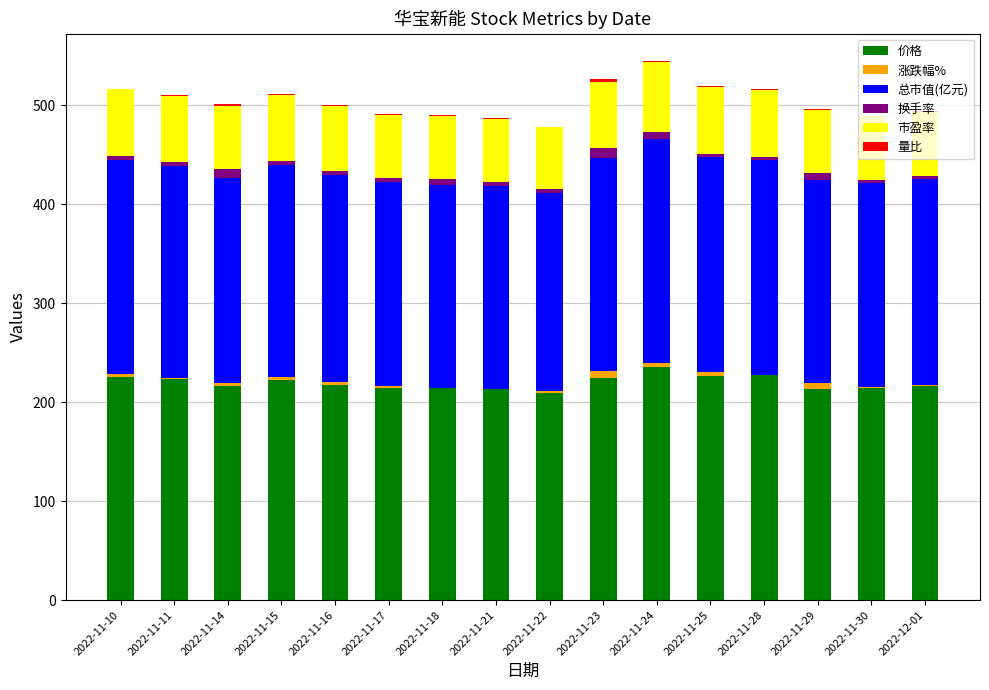

What is the maximum value for 价格?

235.0